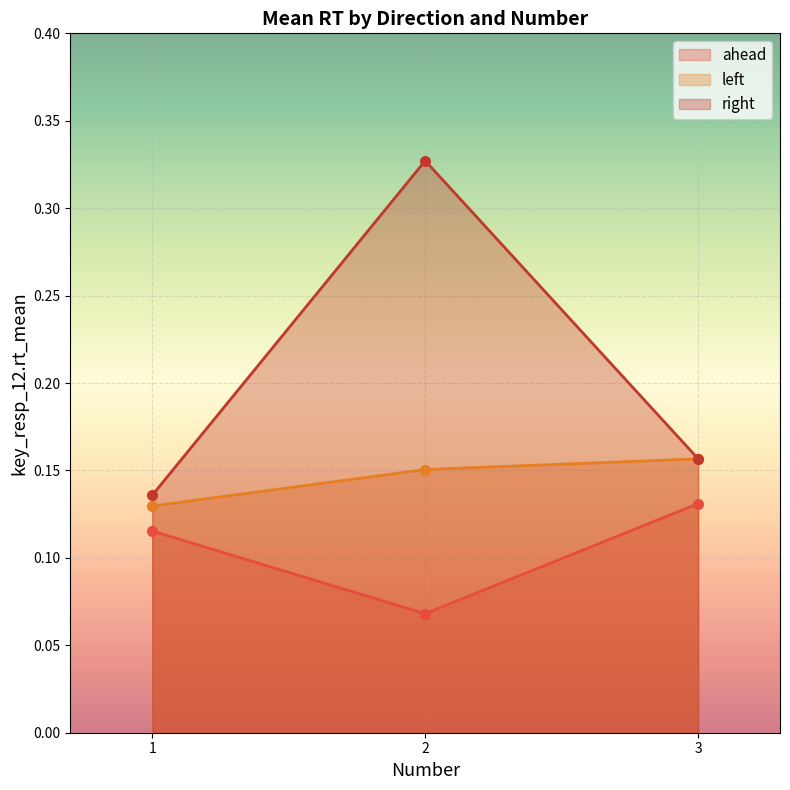

How many lines are shown in the chart?

3